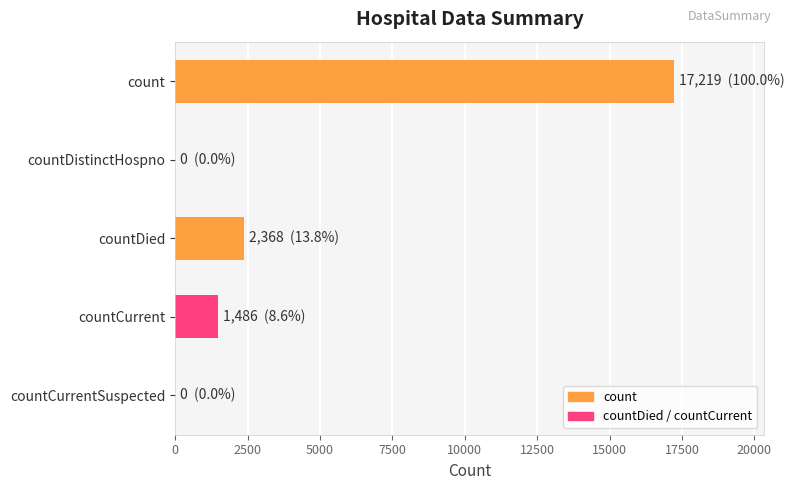

At which label is the value closest to 8609?

countDied